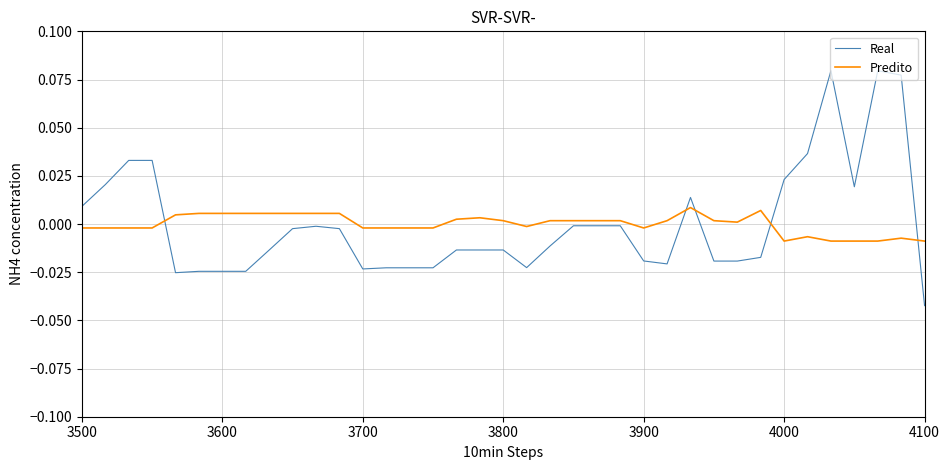

How many values in the Real series exceed 0?

11